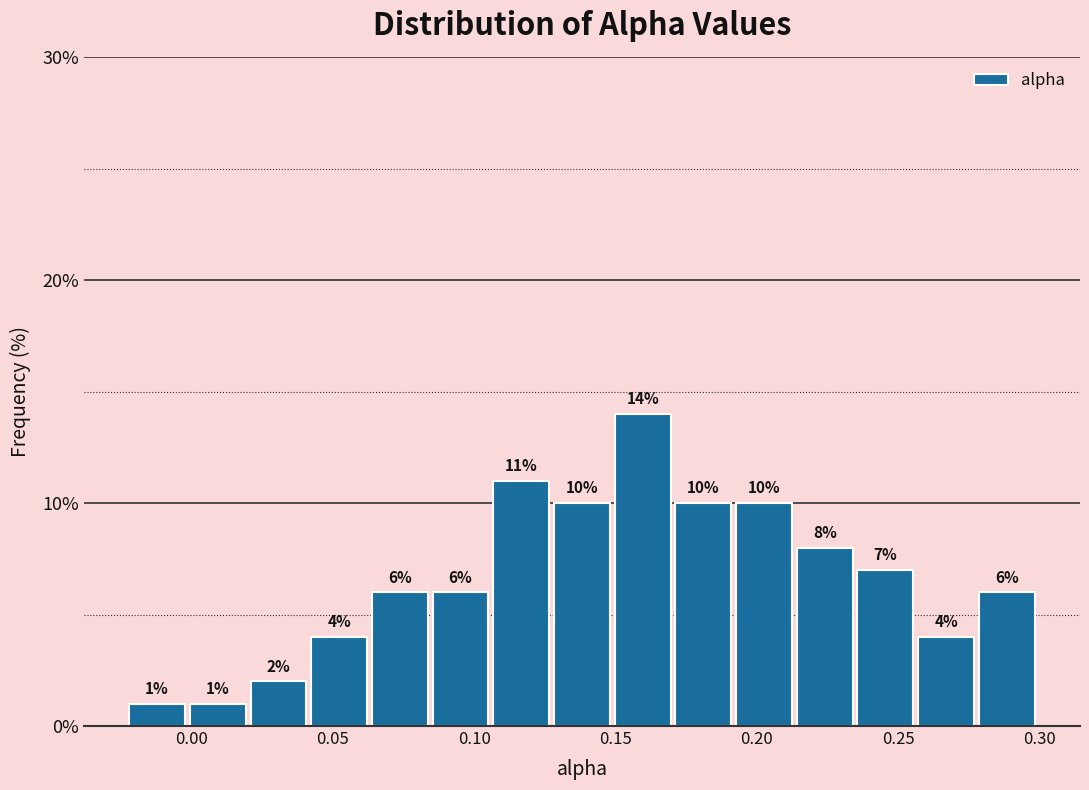

Over which range of the x-axis is the bar tallest?

0.150 to 0.170